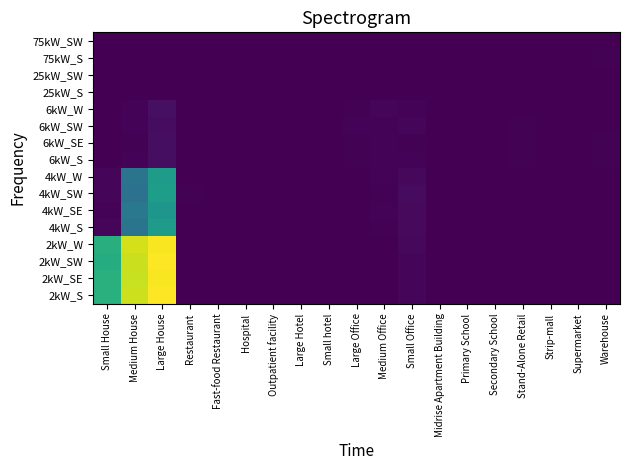

What is the spread (max minus min) of values at Stand-Alone Retail?

18